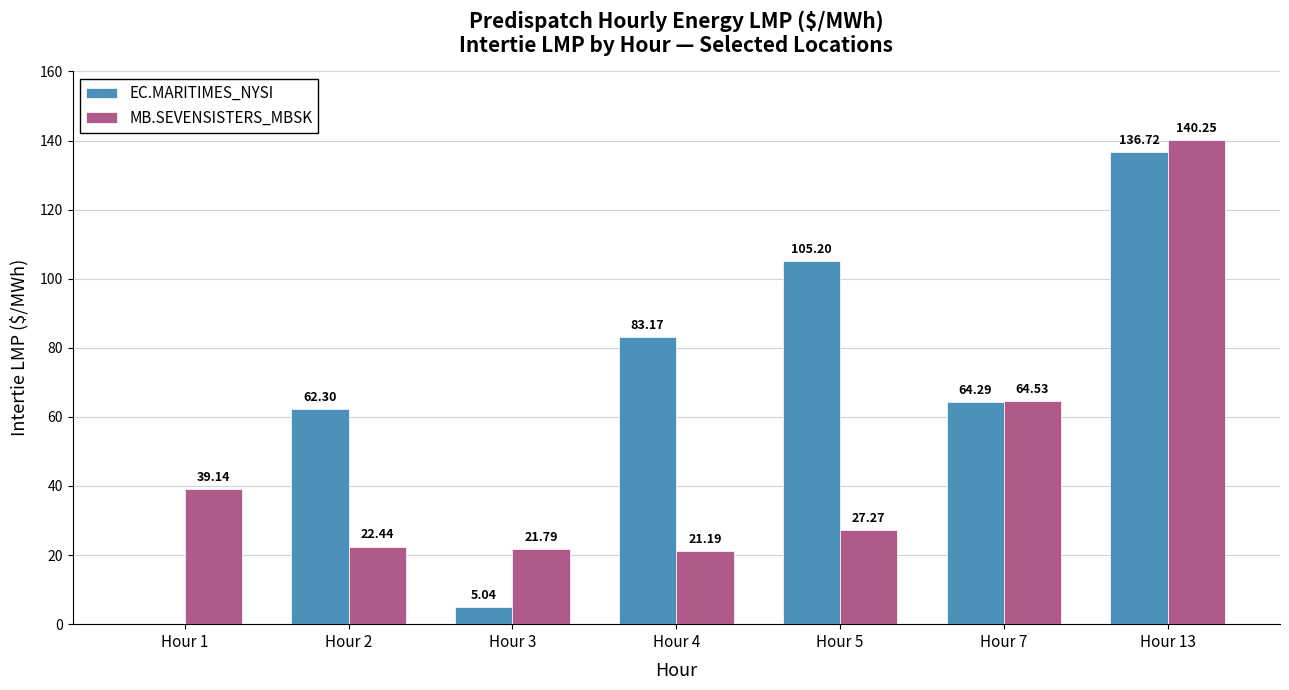

How many groups of bars are there?

7